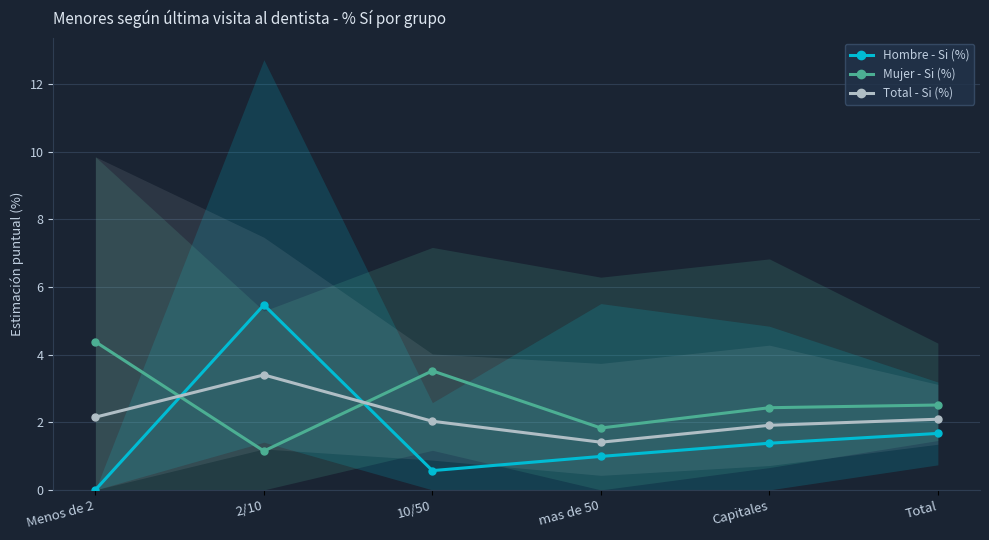

What position from the right is Total?

1